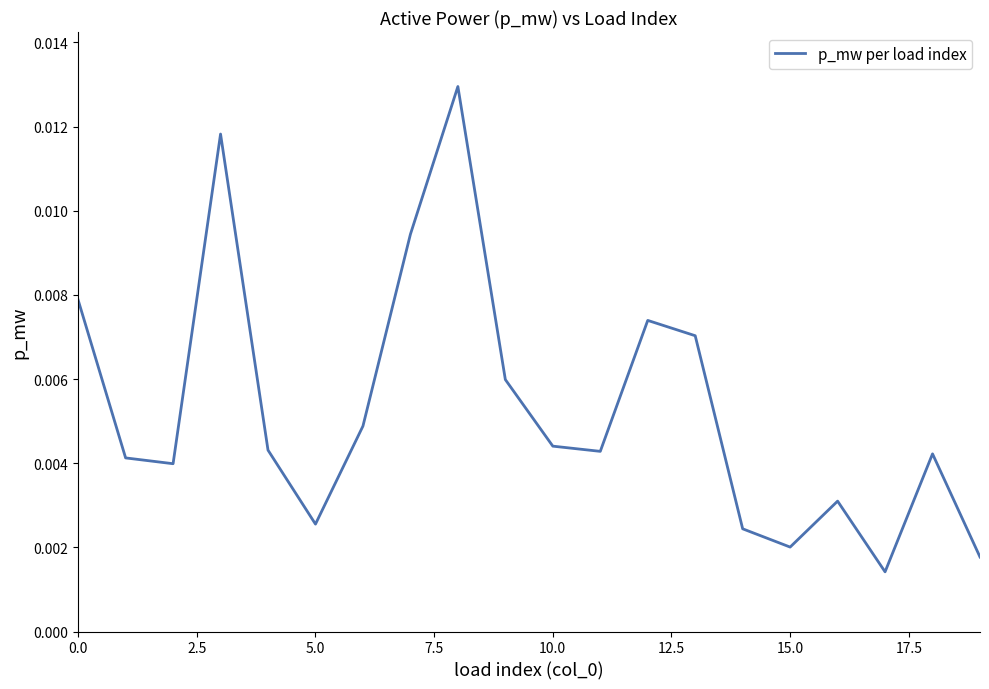

Does the chart have visible grid lines?

No